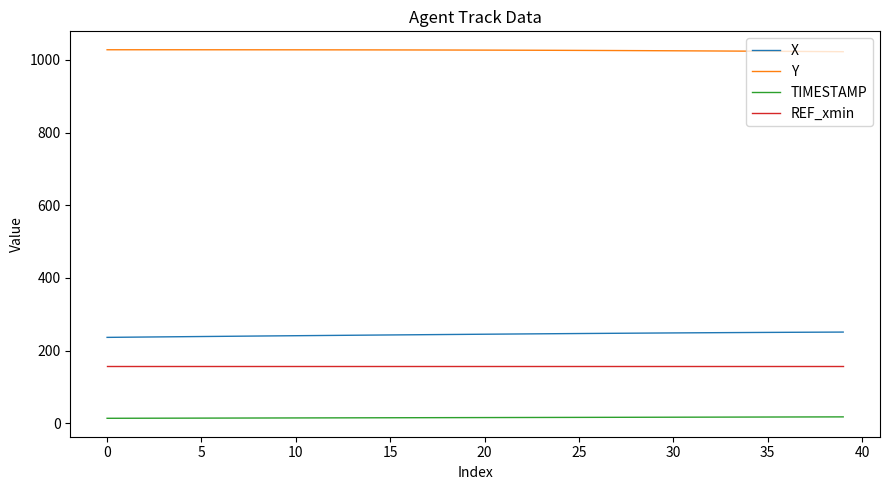

What is the lowest value of the REF_xmin series?

157.9